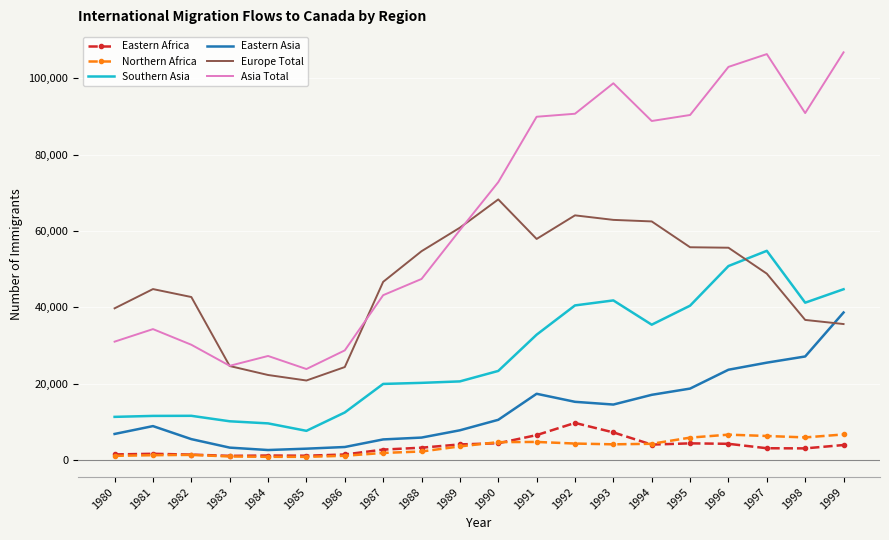

What are all the series names shown in the legend?

Eastern Africa, Northern Africa, Southern Asia, Eastern Asia, Europe Total, Asia Total